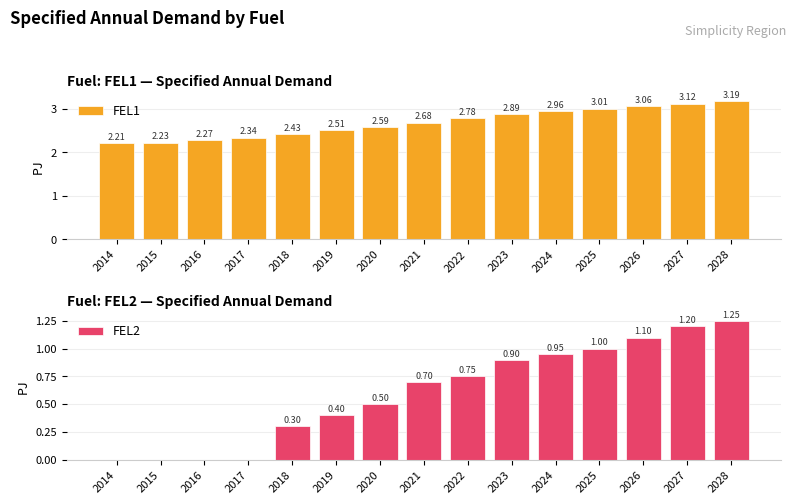

Between 2022 and 2016, which is larger?

2022